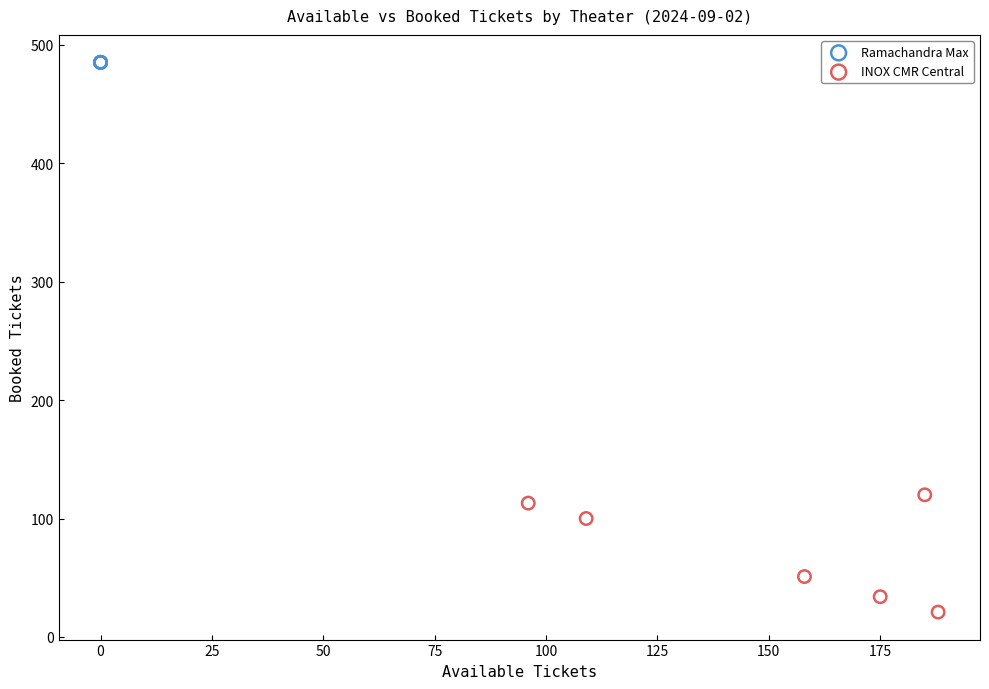

Which series contains the lowest Y value?

INOX CMR Central